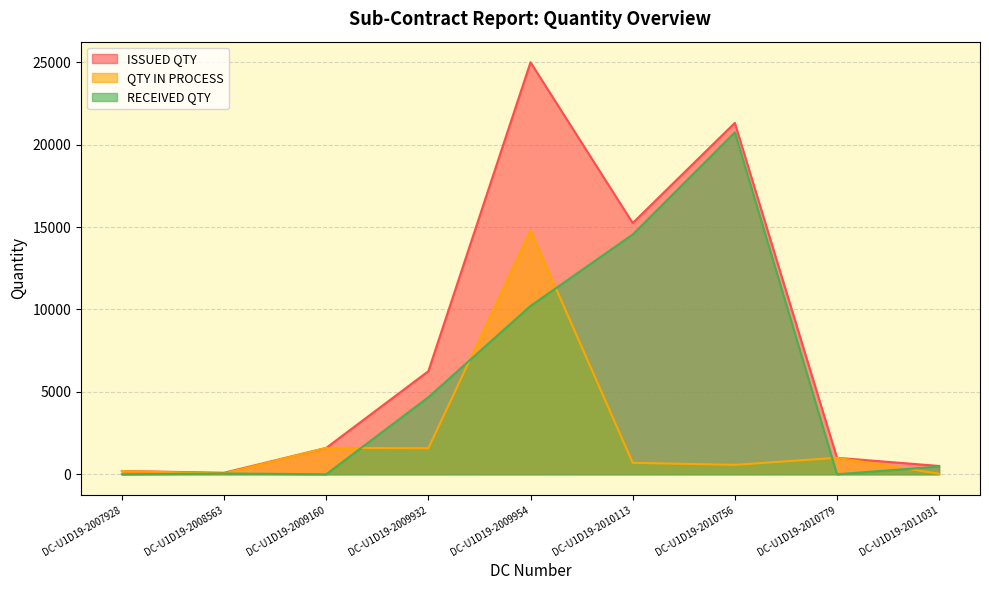

Is it true that QTY IN PROCESS equals 1740 at DC-U1D19-2010779?

False